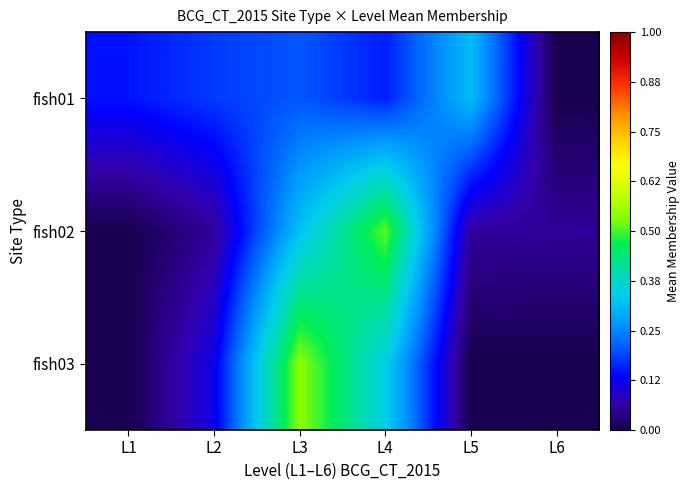

At how many categories does at least one series exceed 0?

6